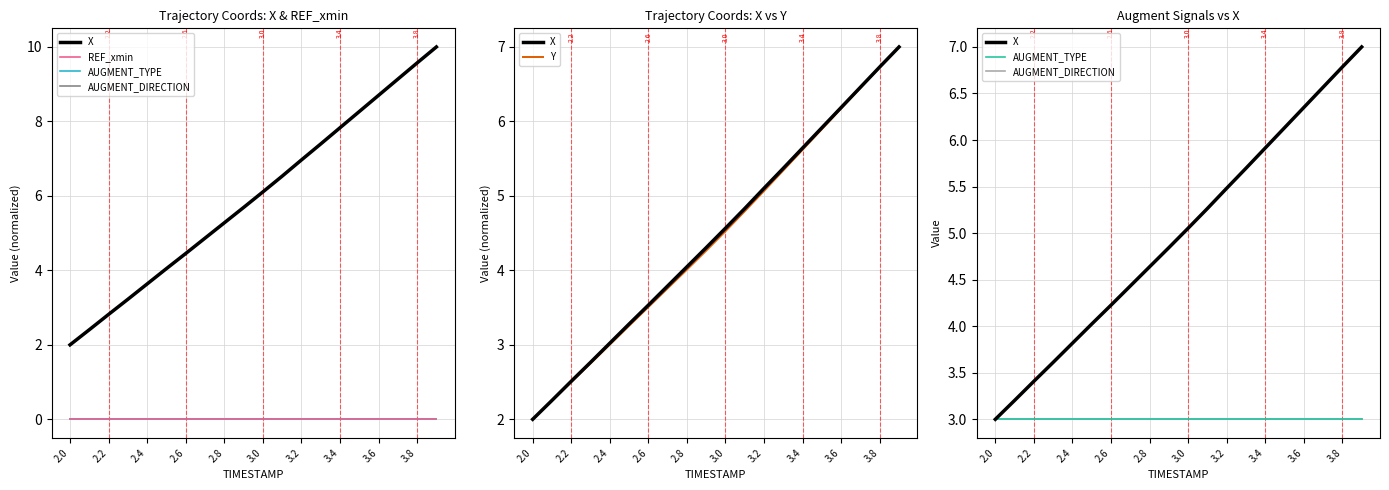

What is the label of the 15th point from the right?

3.0